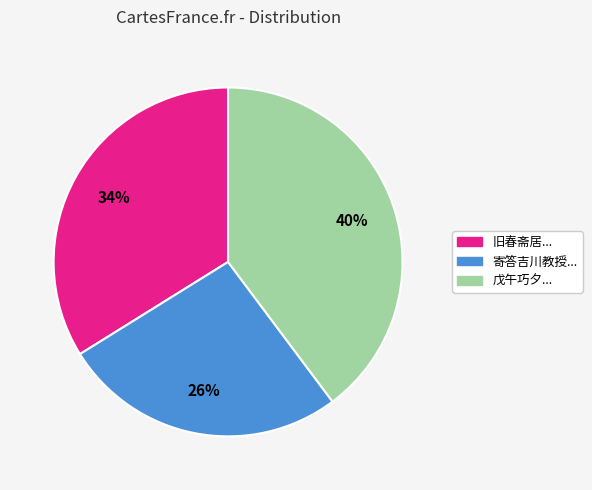

To the nearest percent, what is the average slice percentage?

33%